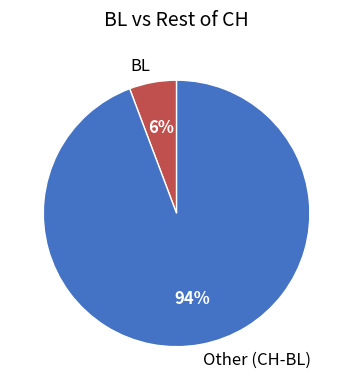

How many slices are in this pie chart?

2